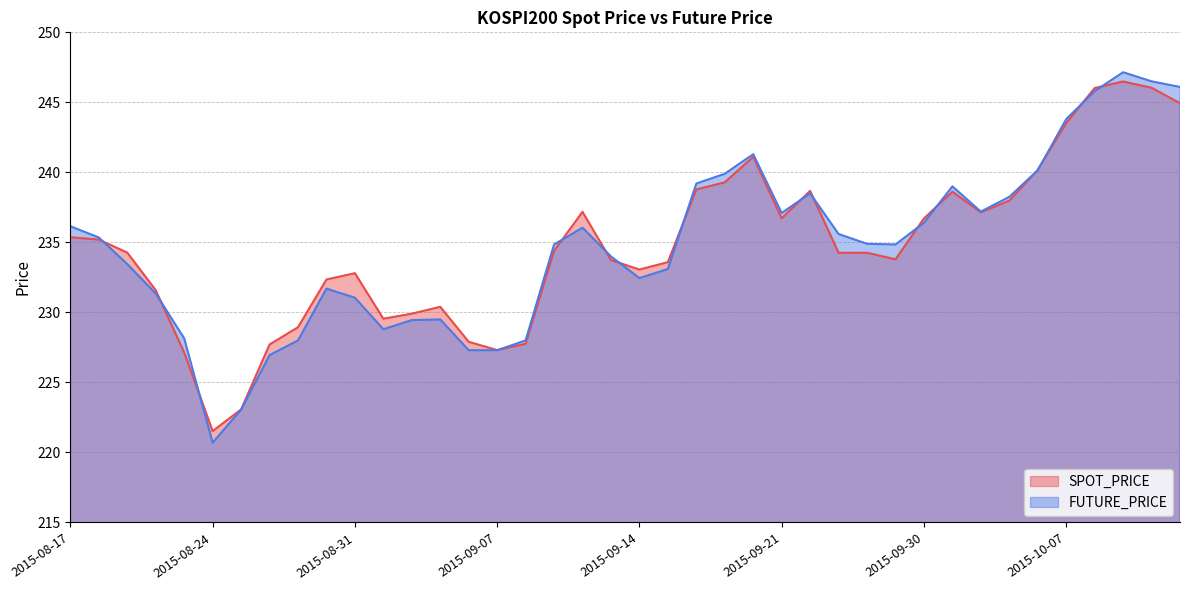

Which series has the largest total across all categories?

SPOT_PRICE